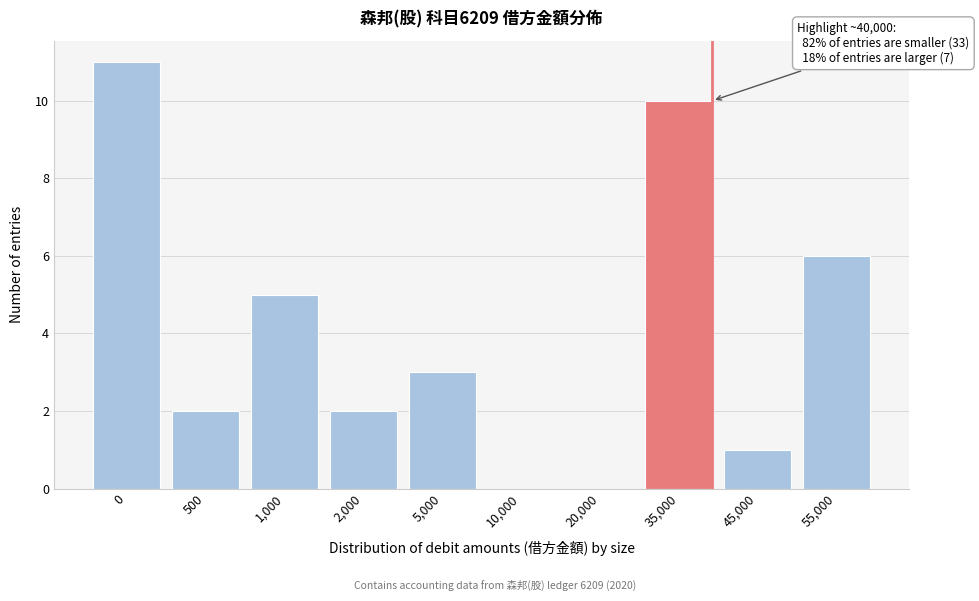

Reading left to right, transcribe all the data shown in this chart.

0=11	500=2	1,000=5	2,000=2	5,000=3	10,000=0	20,000=0	35,000=10	45,000=1	55,000=6